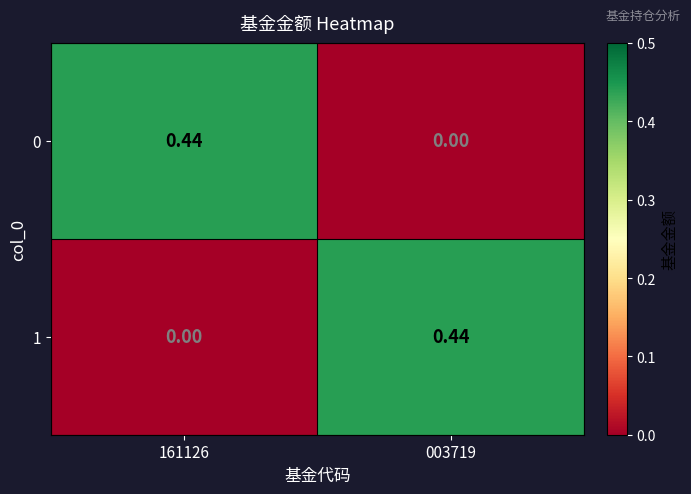

Is the value of 1 at 161126 greater than the value of 0 at 161126?

No